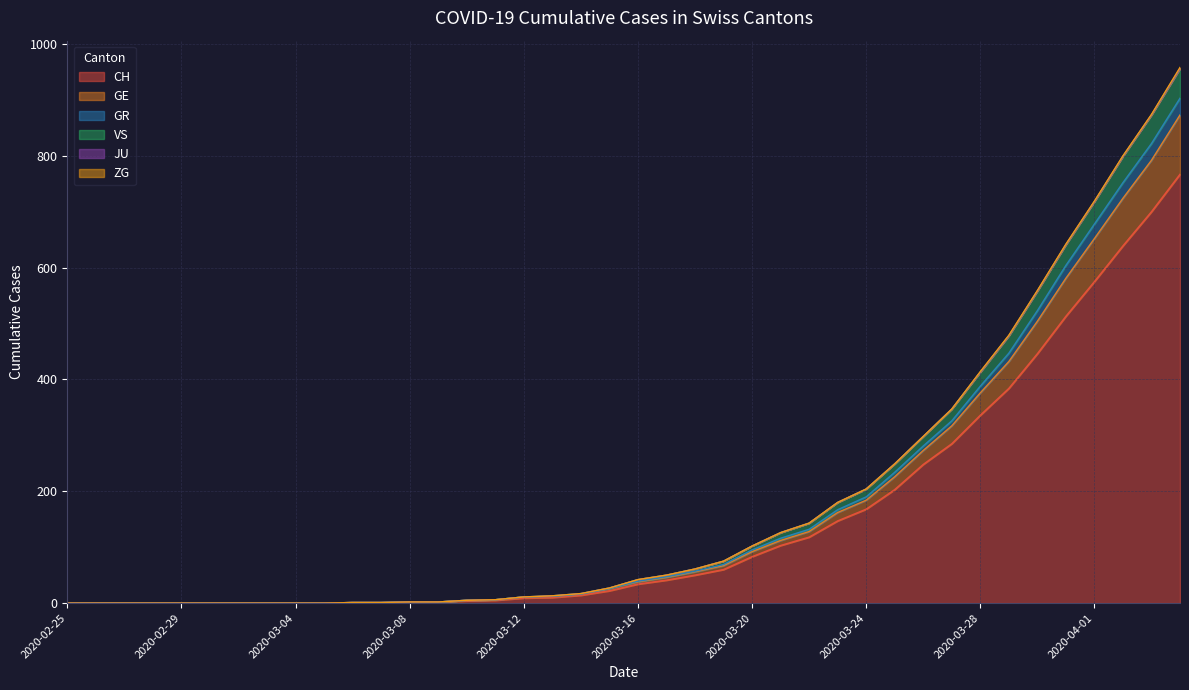

What is the greatest value displayed?

958